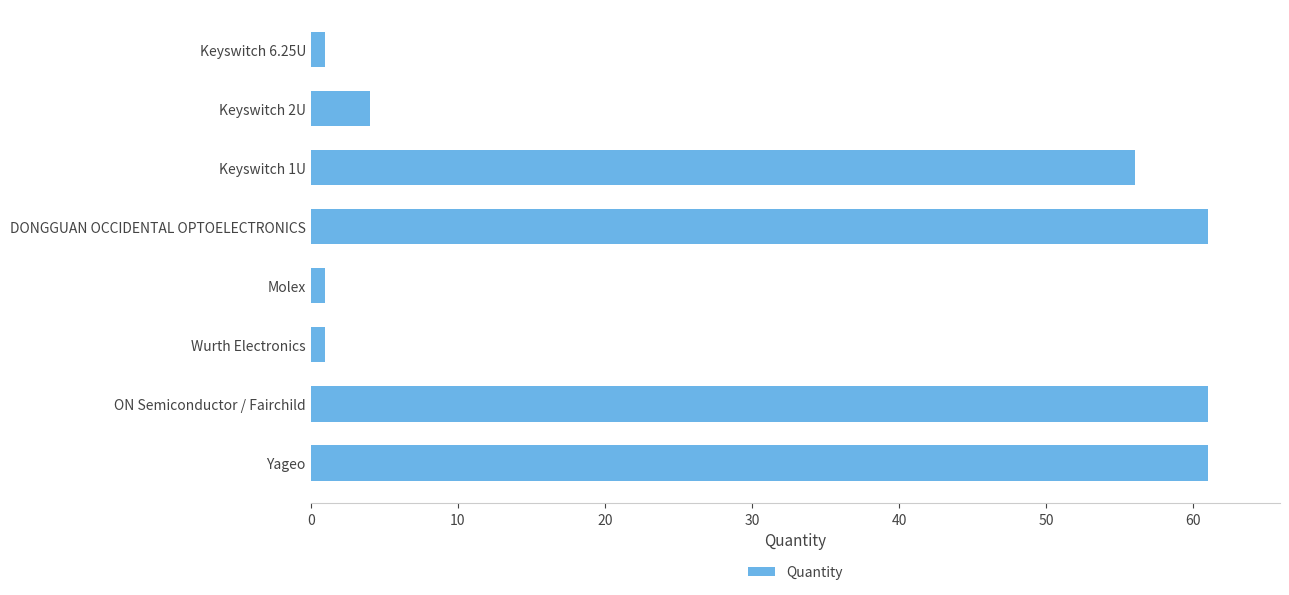

Read the value at ON Semiconductor / Fairchild, to the nearest 10.

60